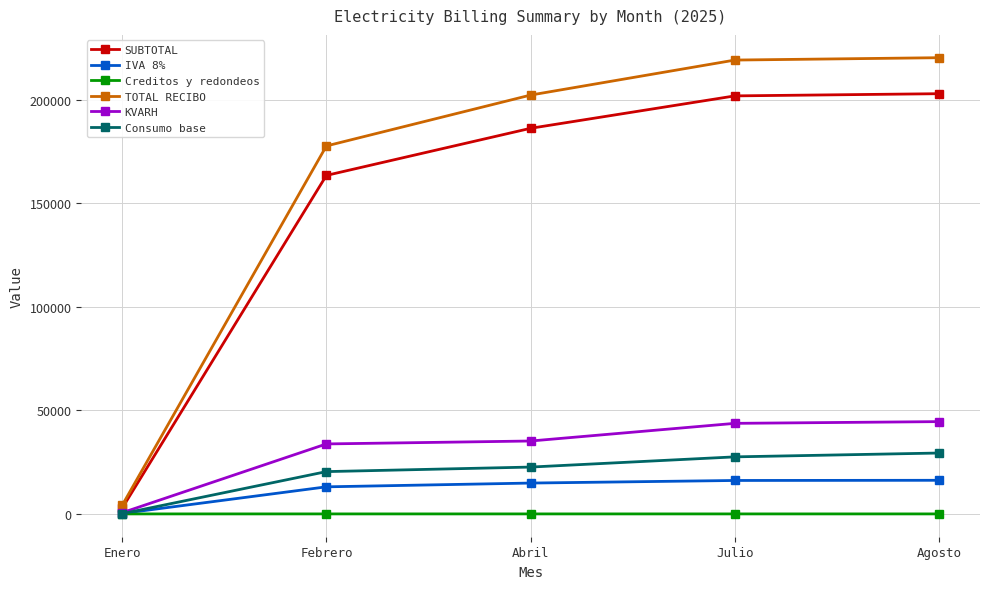

How many data points in IVA 8% are above 14907?

3